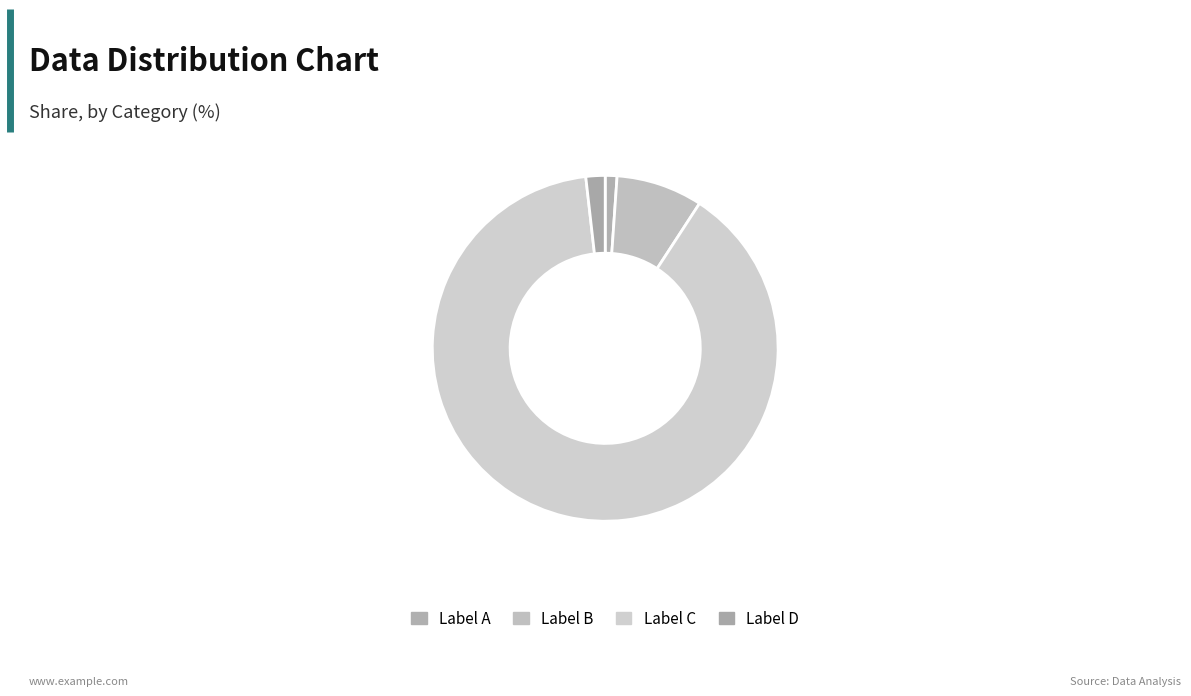

How many segments does this pie chart have?

4